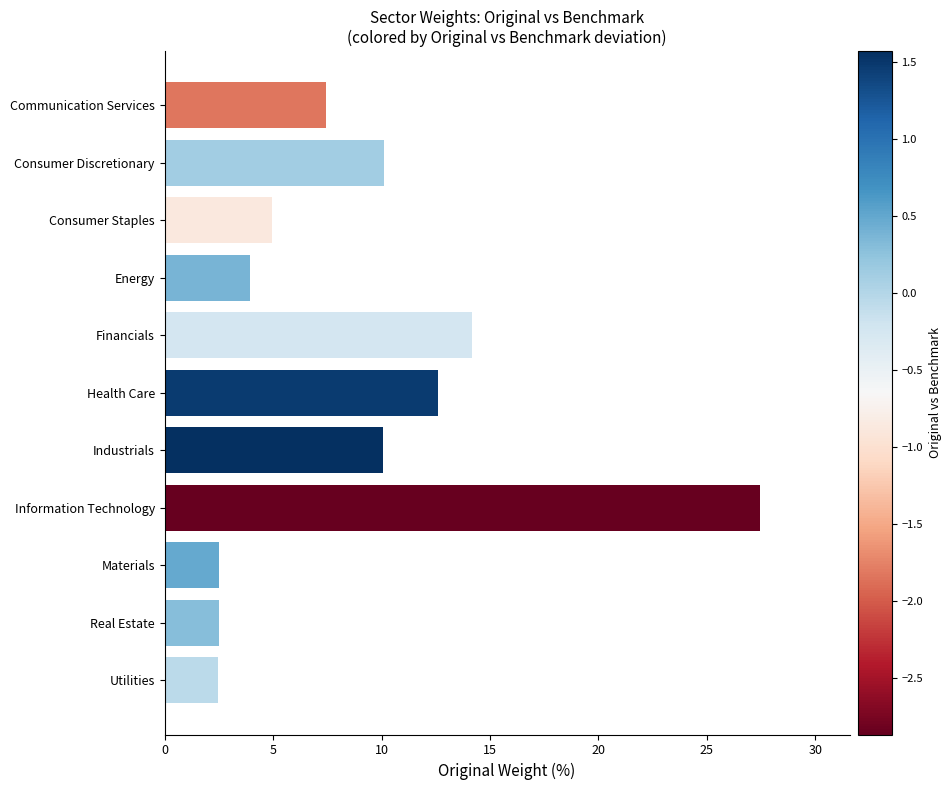

Which has a higher value, Real Estate or Consumer Staples?

Consumer Staples